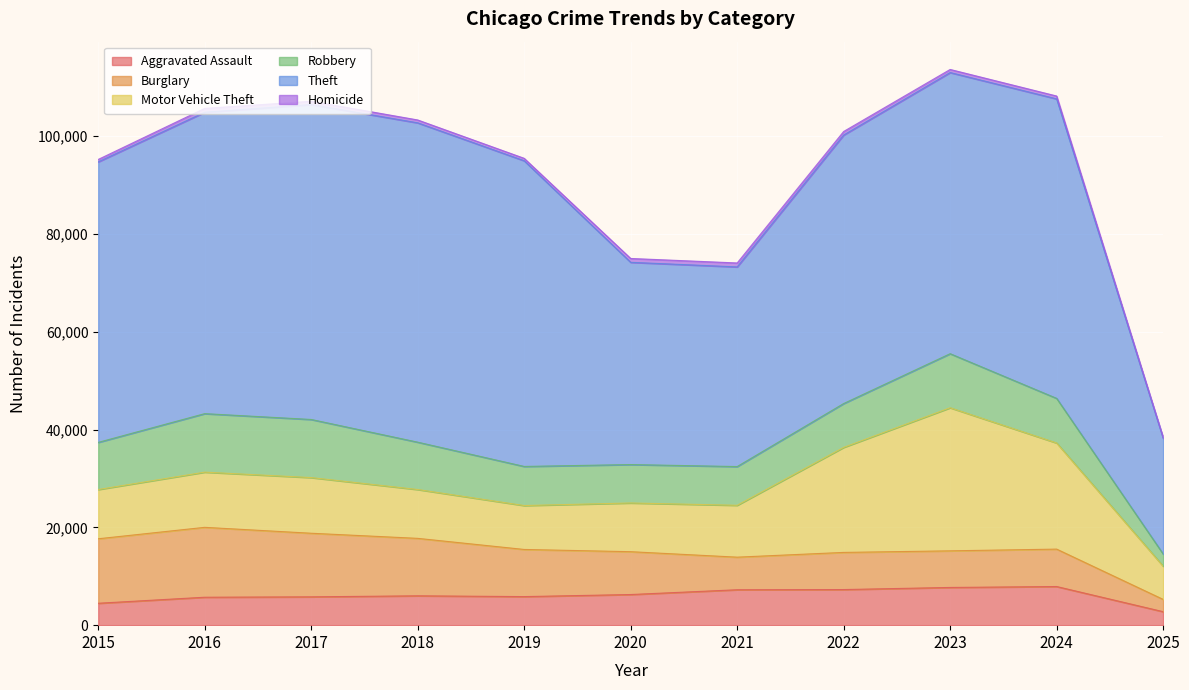

True or false: Homicide has a value of 1288 at 2016.

False